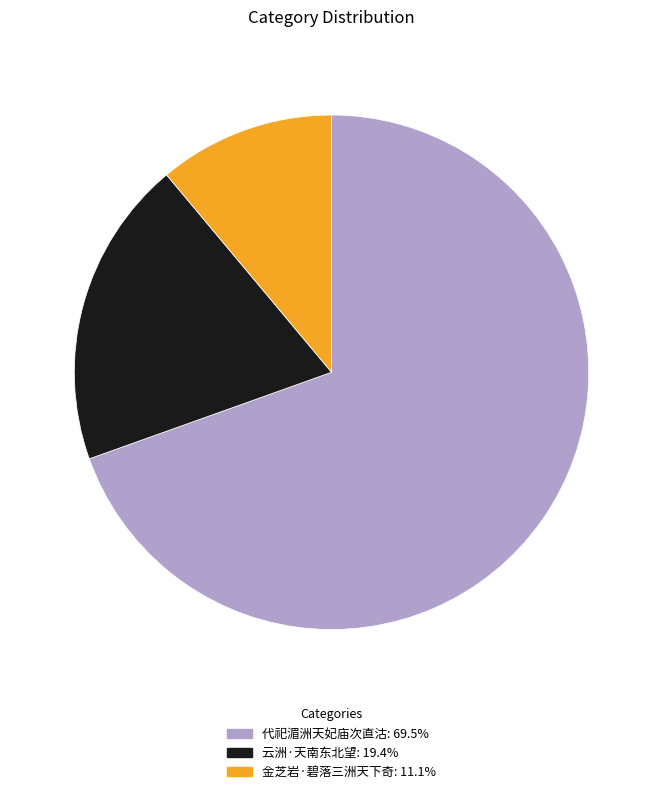

Is there a majority slice in this chart?

Yes